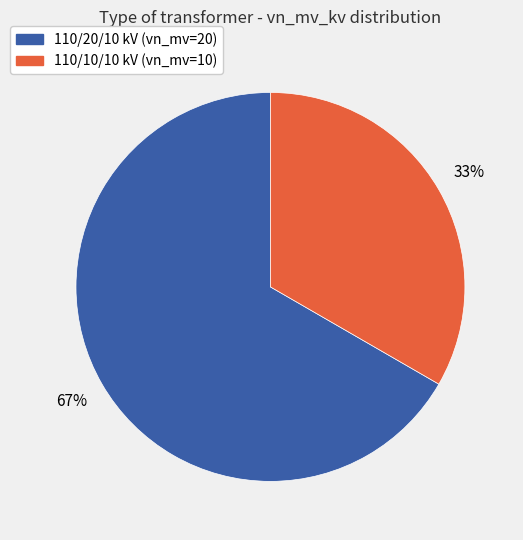

To the nearest percent, what is the average slice percentage?

50%